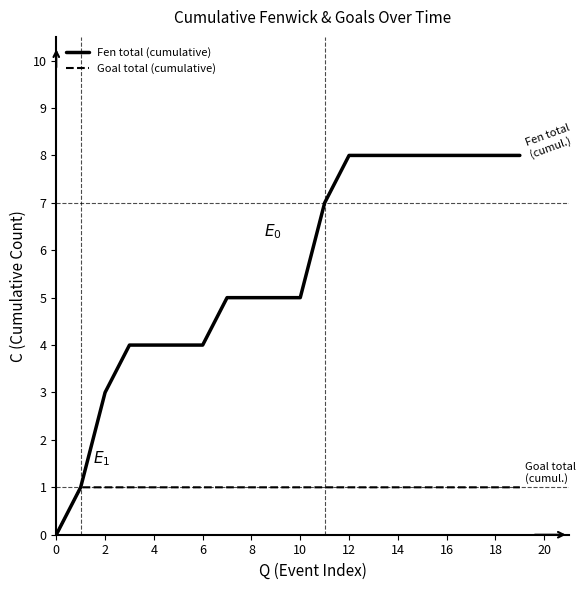

Rank the series by their maximum value, from highest to lowest.

Fen total (cumulative), Goal total (cumulative)